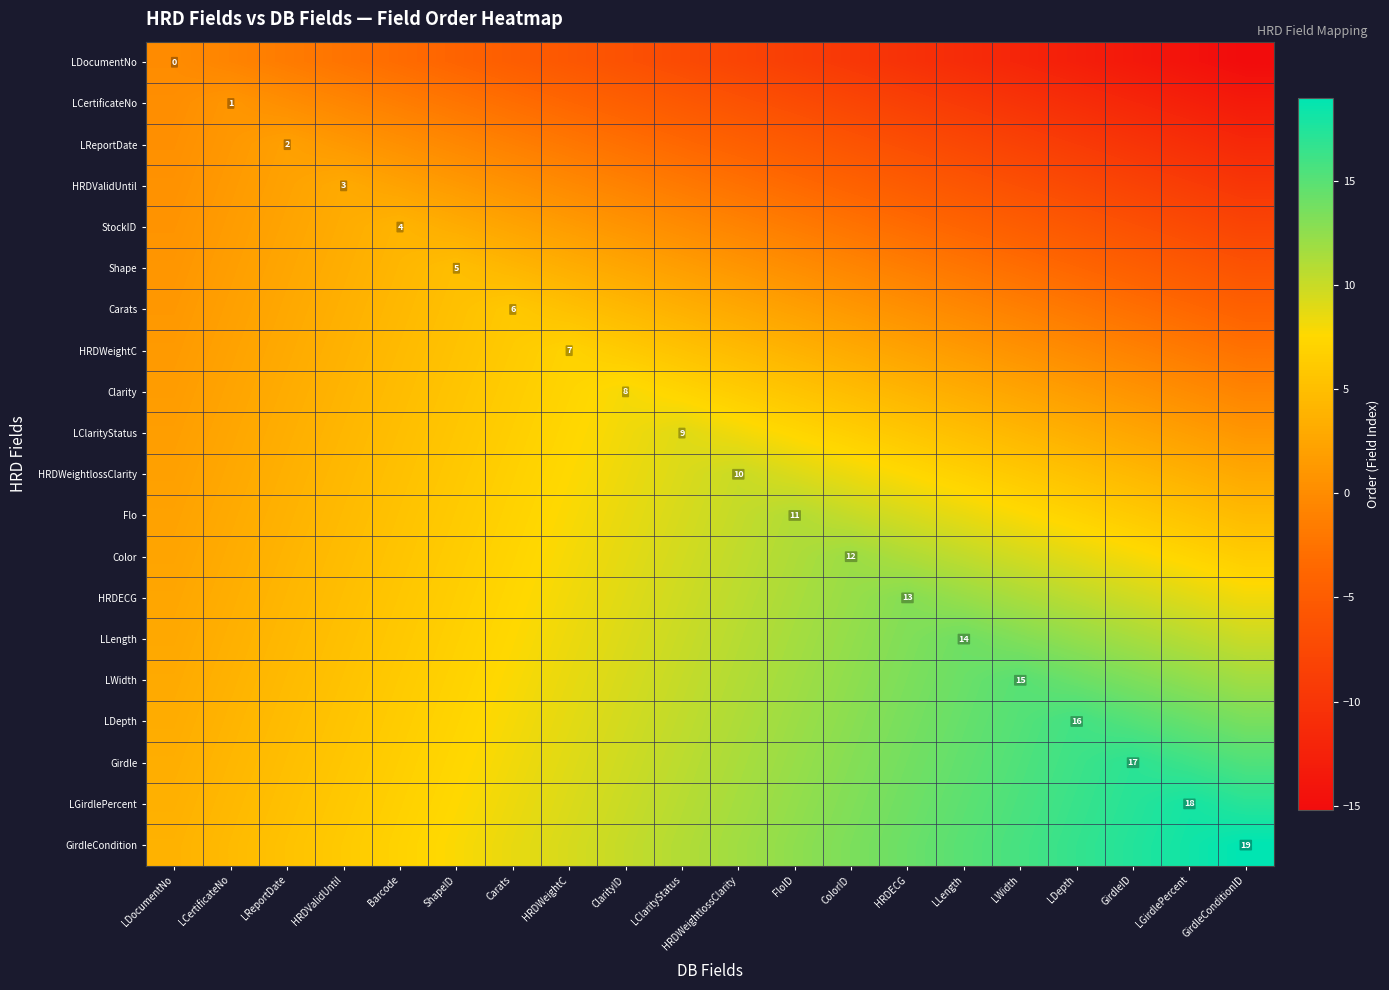

At which label is StockID closest to -2?

FloID